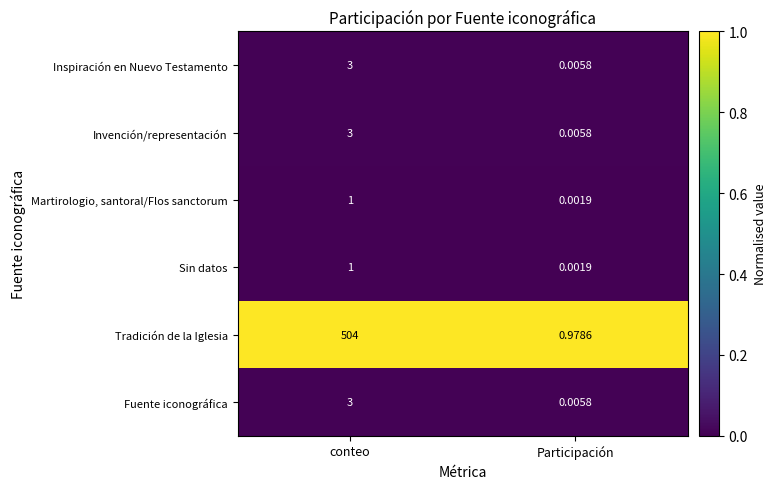

Which series has the largest total across all categories?

Tradición de la Iglesia